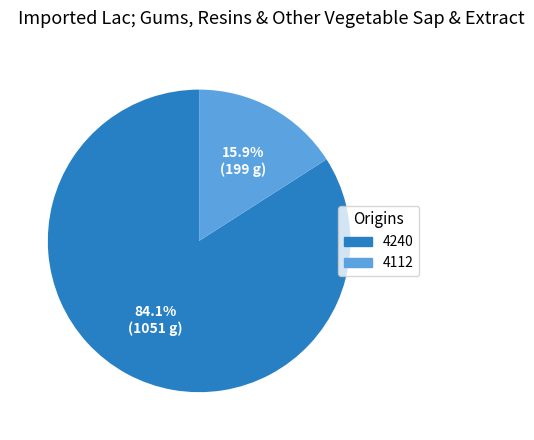

Approximately how many times larger is the value at 4240 compared to 4112?

5.3